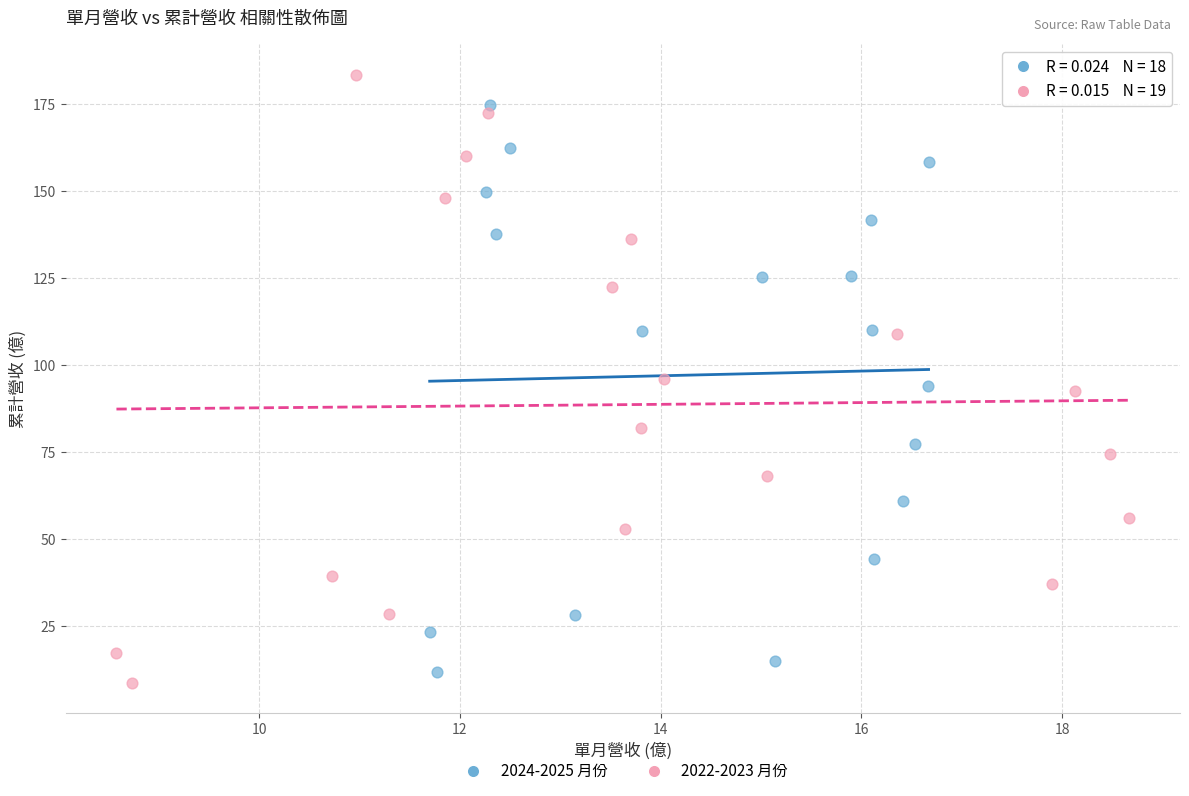

Which series has the widest spread of Y values?

2022-2023 月份